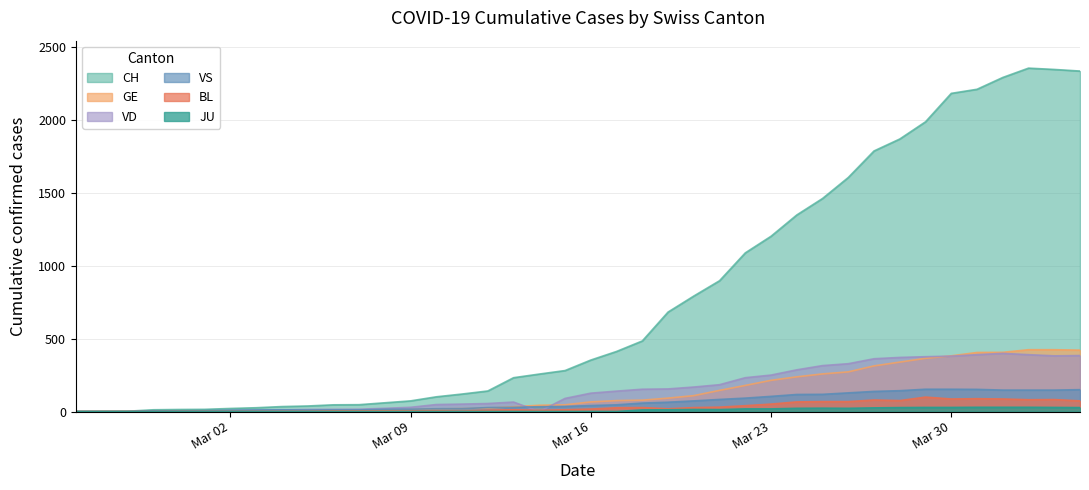

What is the label of the 31st point from the left?

2020-03-26